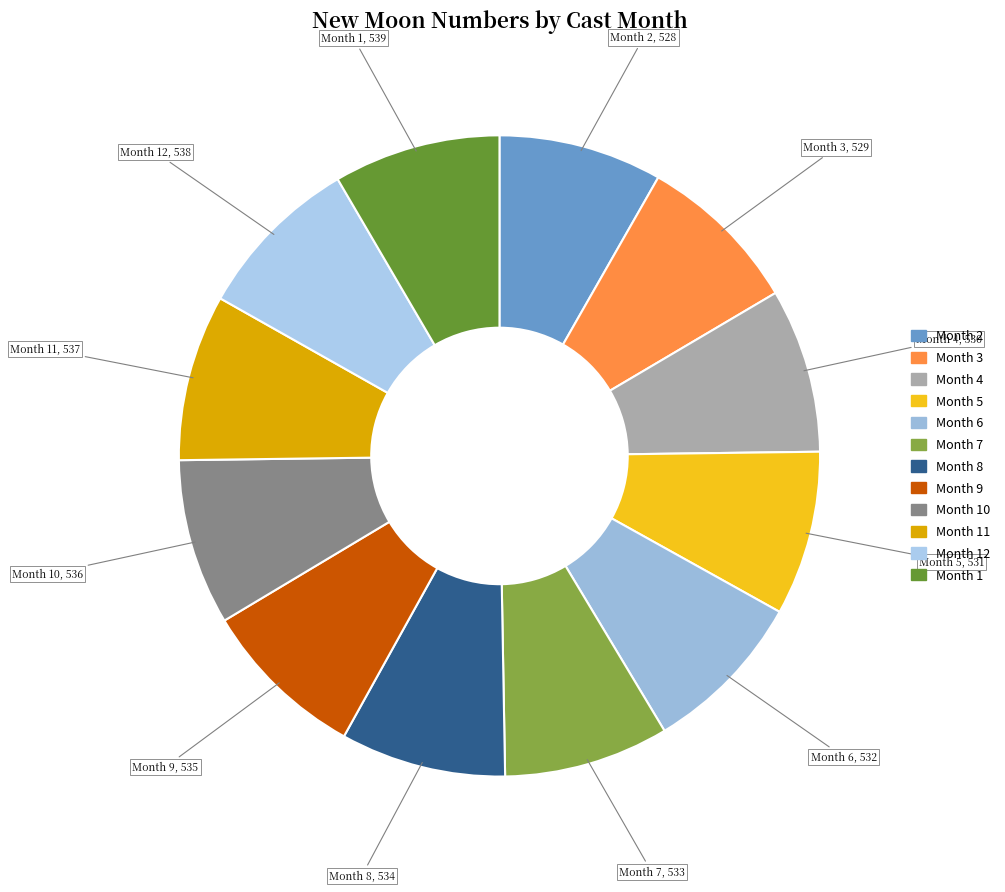

To the nearest percent, what is the average slice percentage?

8%